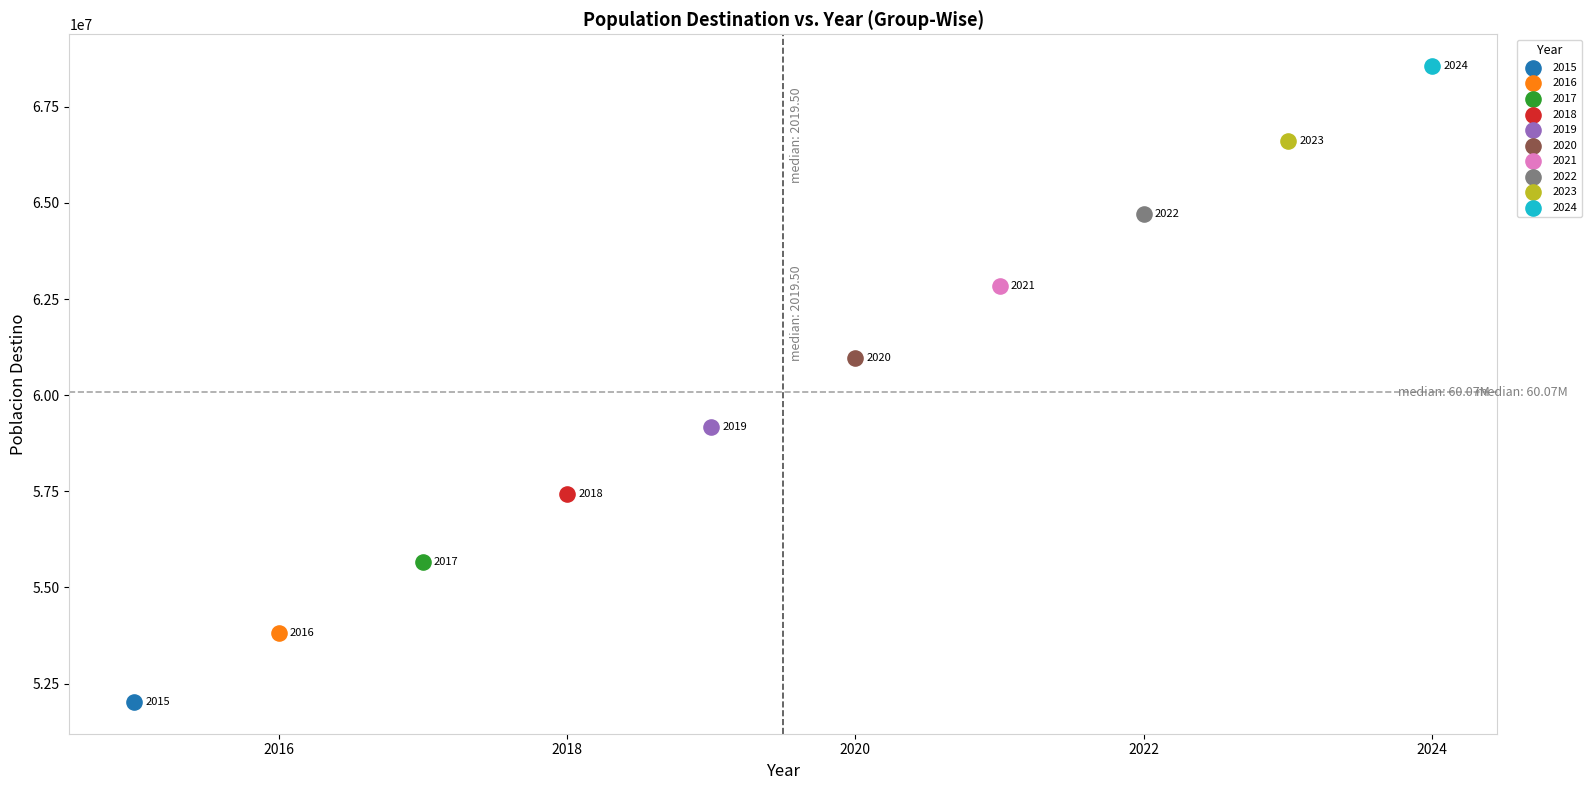

What are all the series names shown in the legend?

2015, 2016, 2017, 2018, 2019, 2020, 2021, 2022, 2023, 2024